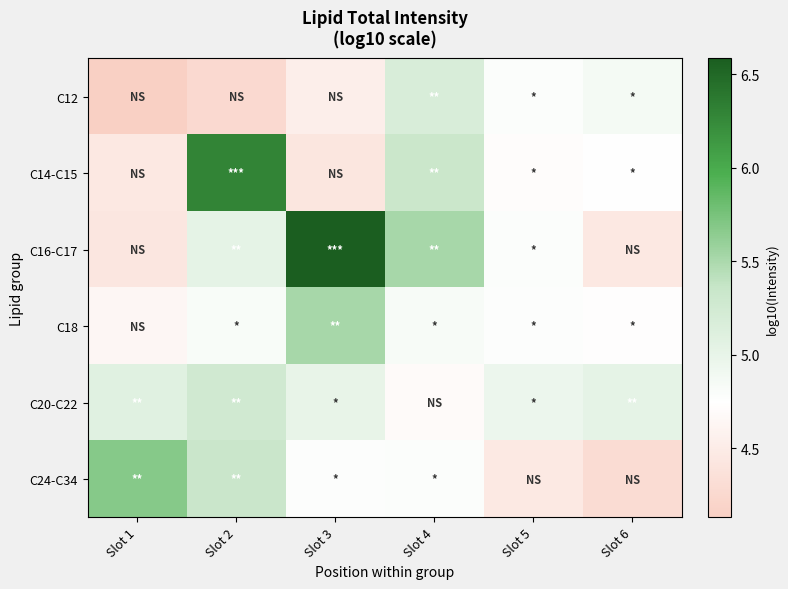

At which category does the chart reach its minimum across all series?

Slot 1